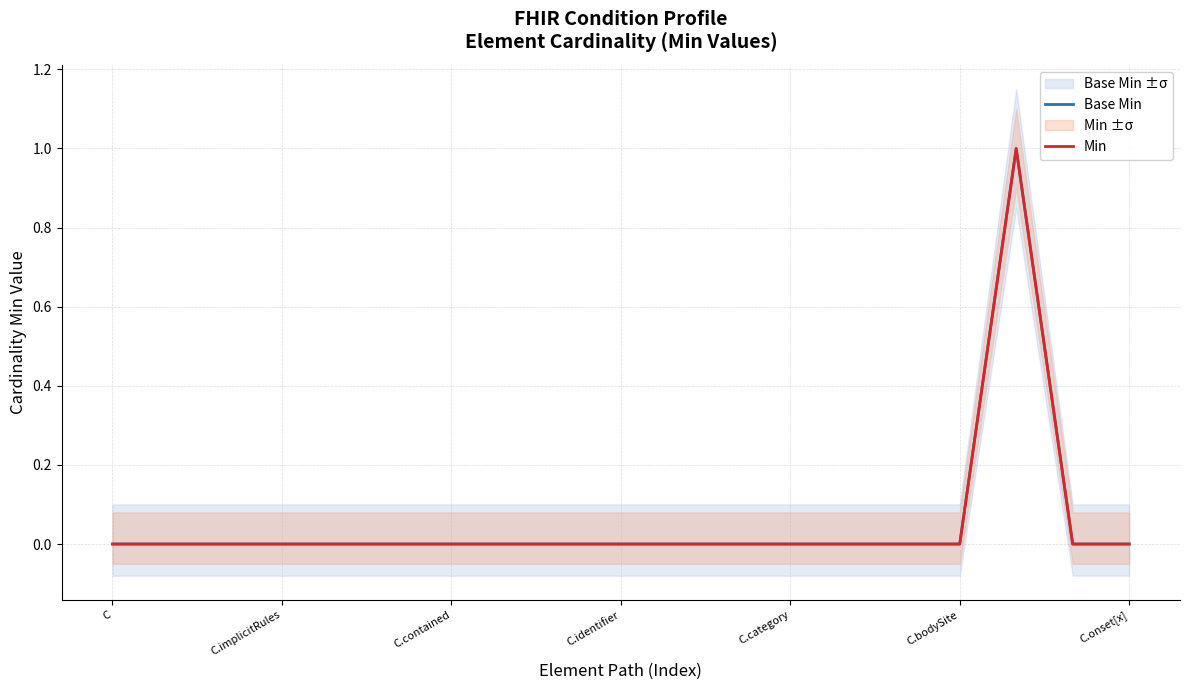

The Min series shows 0 at C.identifier. True or false?

False